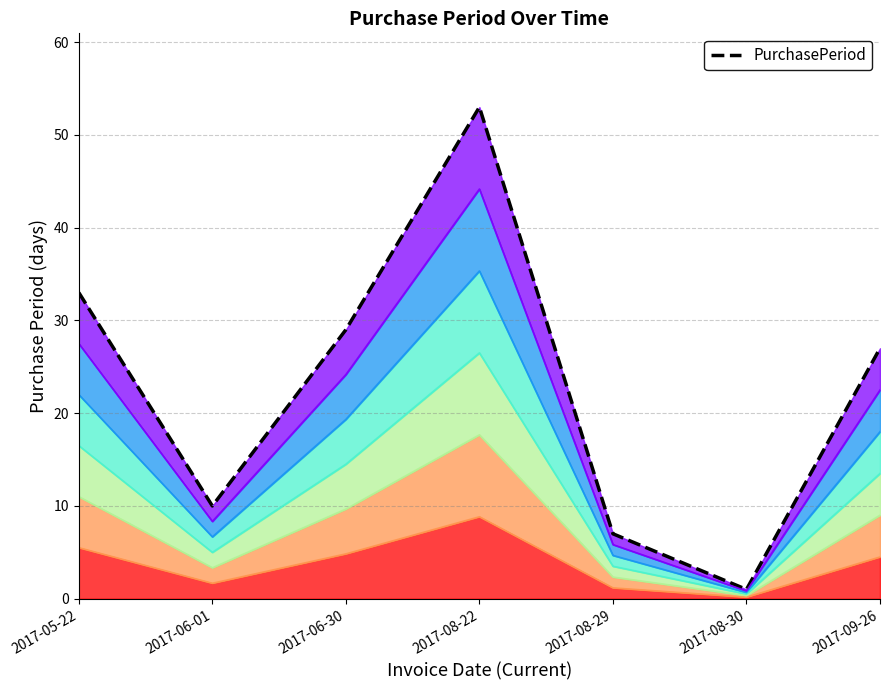

Reading right to left, transcribe all the data shown in this chart.

2017-09-26=27	2017-08-30=1	2017-08-29=7	2017-08-22=53	2017-06-30=29	2017-06-01=10	2017-05-22=33